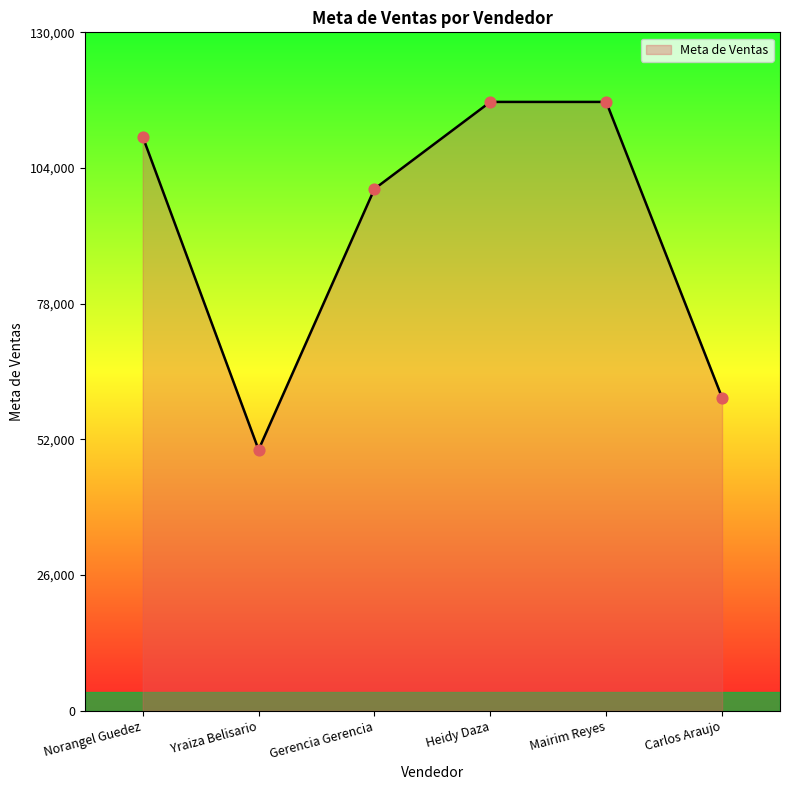

What is the change in value from Gerencia Gerencia to Carlos Araujo?

-40000.0